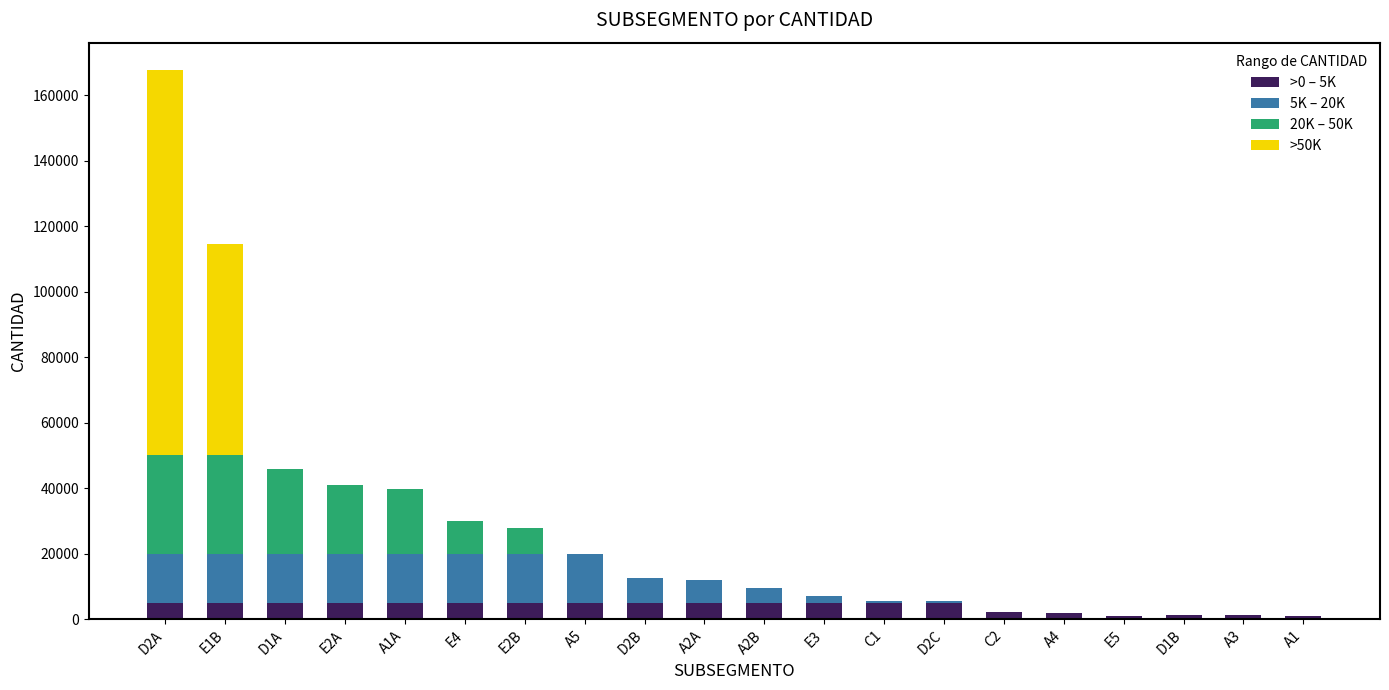

Are the bars grouped side by side (vs. stacked)?

No